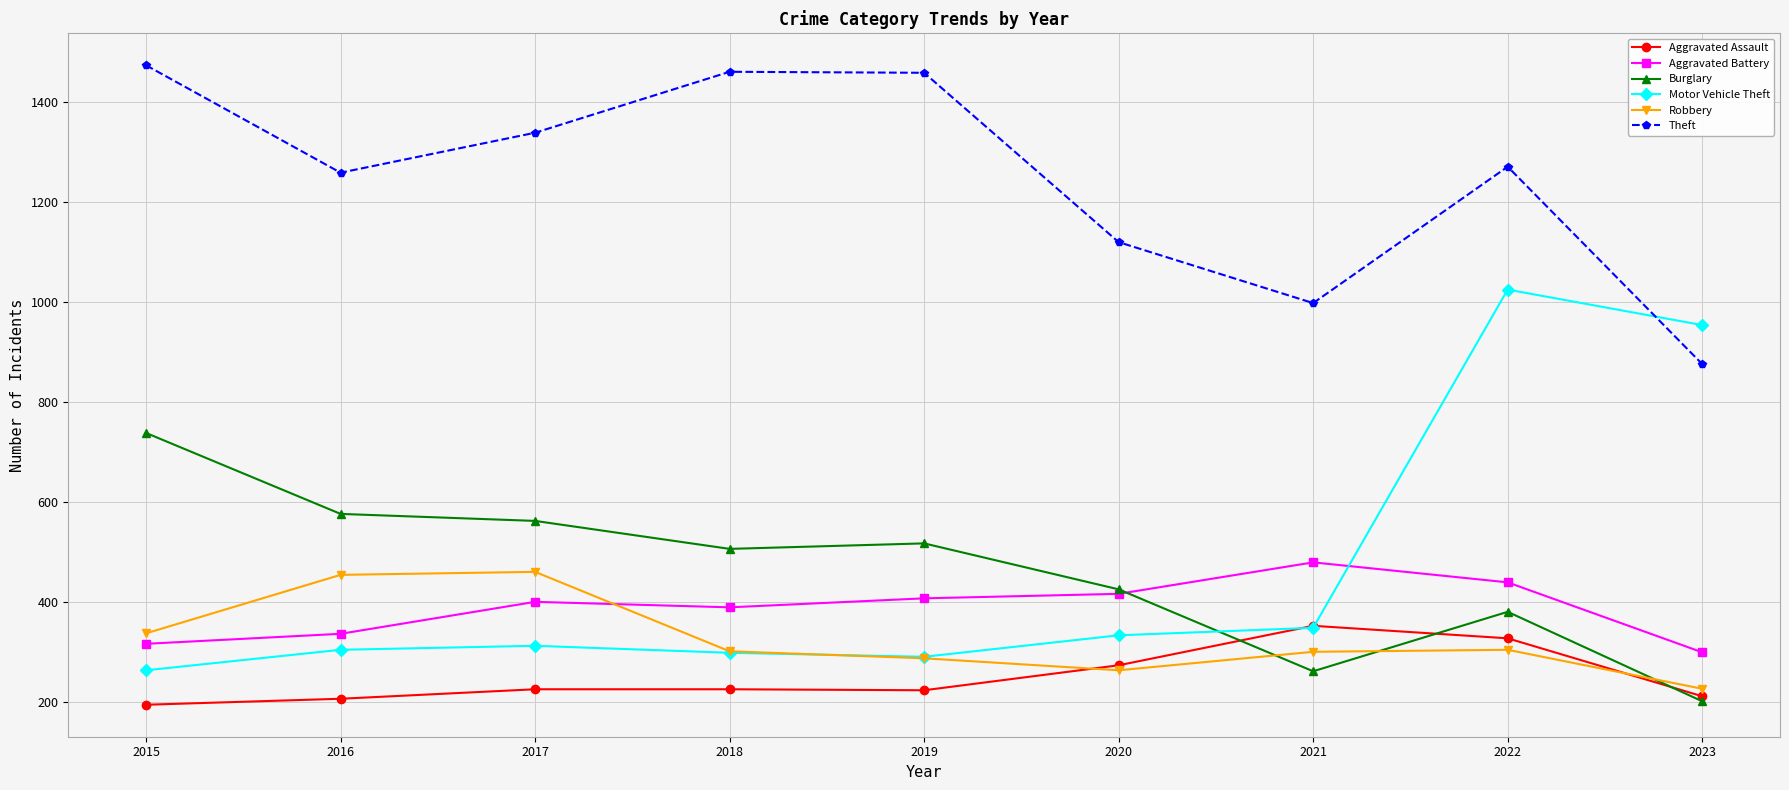

True or false: Burglary has more than 0 points higher than both neighbors.

True